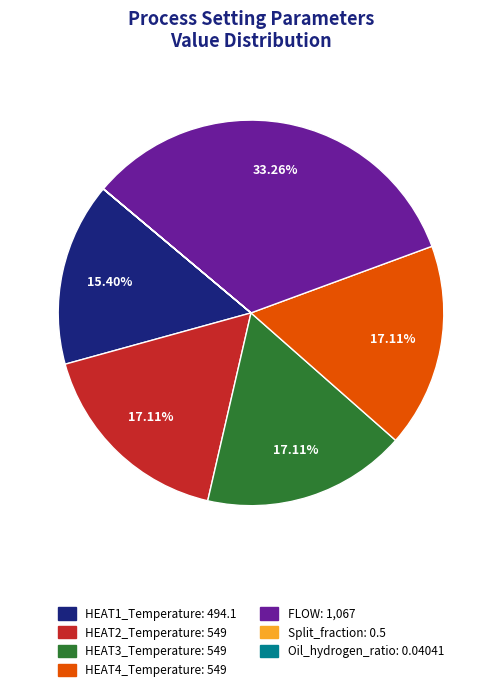

True or false: HEAT3_Temperature accounts for 29% of the total.

False